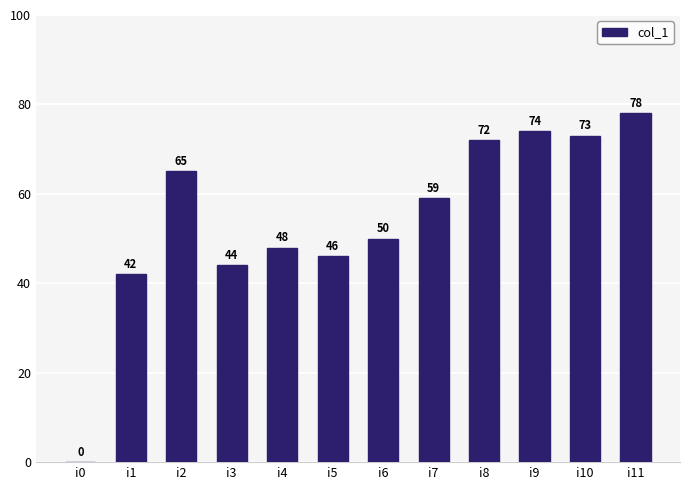

How many values are above zero?

11